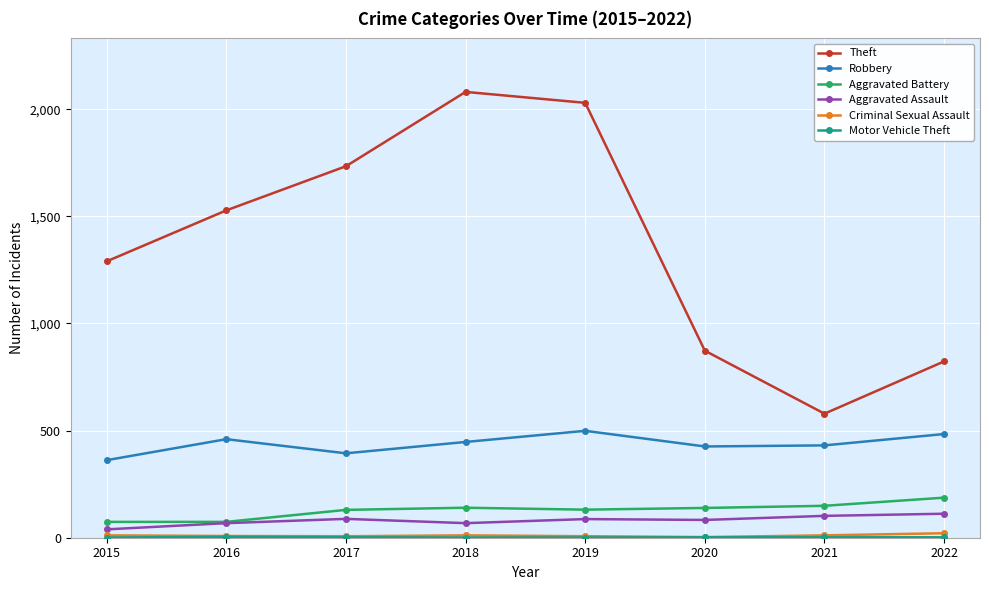

True or false: Robbery and Aggravated Battery intersect in this chart.

False